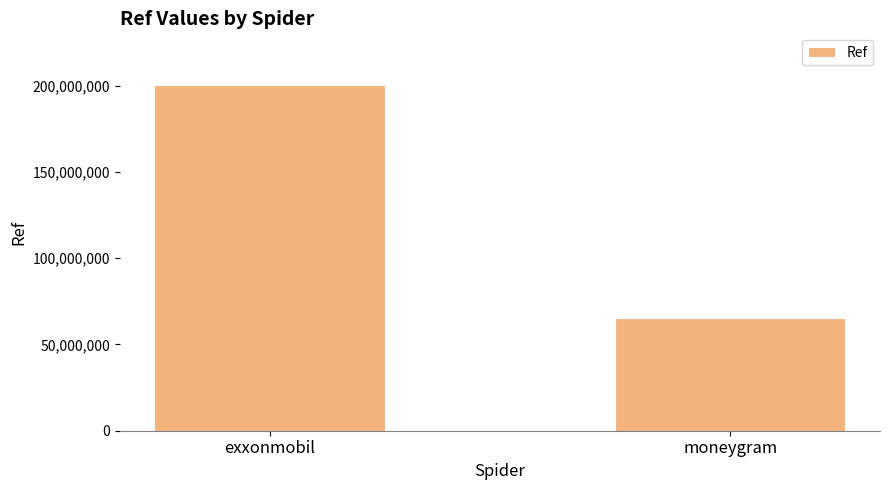

What is the label of the 1st bar from the right?

moneygram